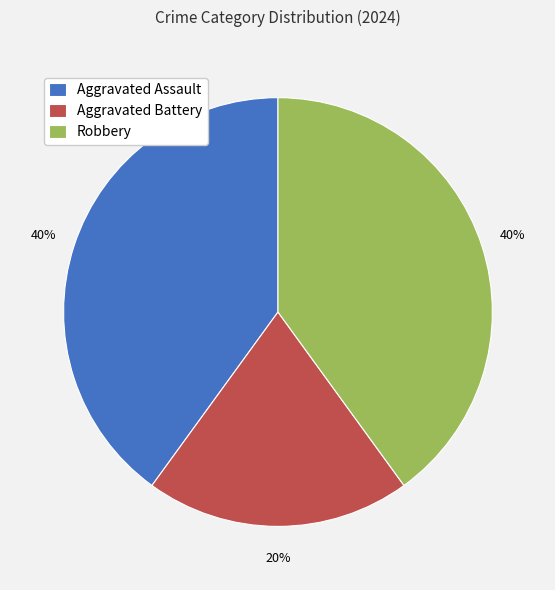

True or false: Robbery accounts for 54% of the total.

False